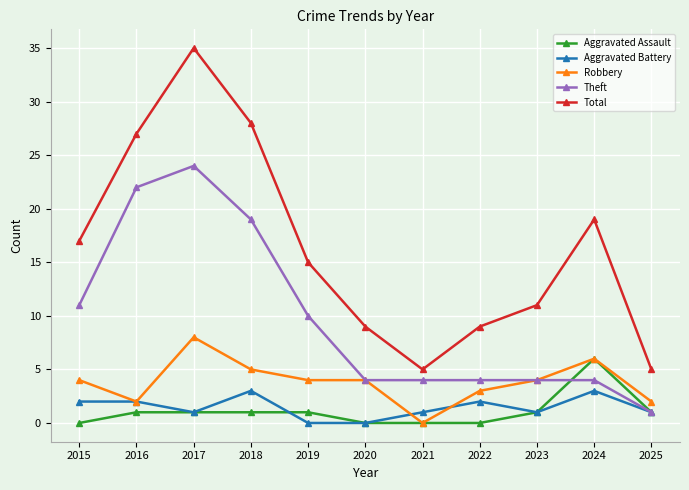

What is the total value across all series at 2022?

18